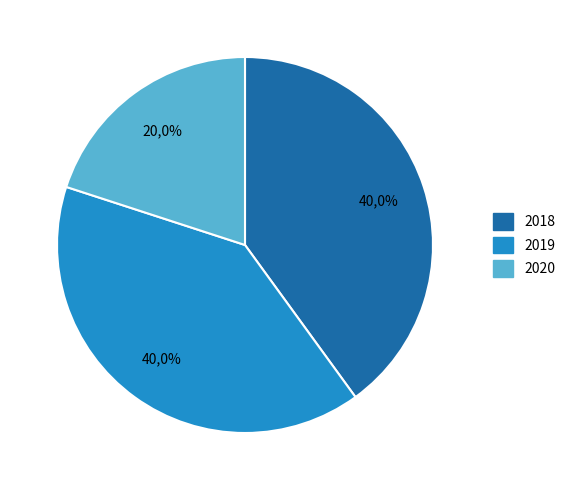

The 2018 slice represents 40% of the pie. True or false?

True